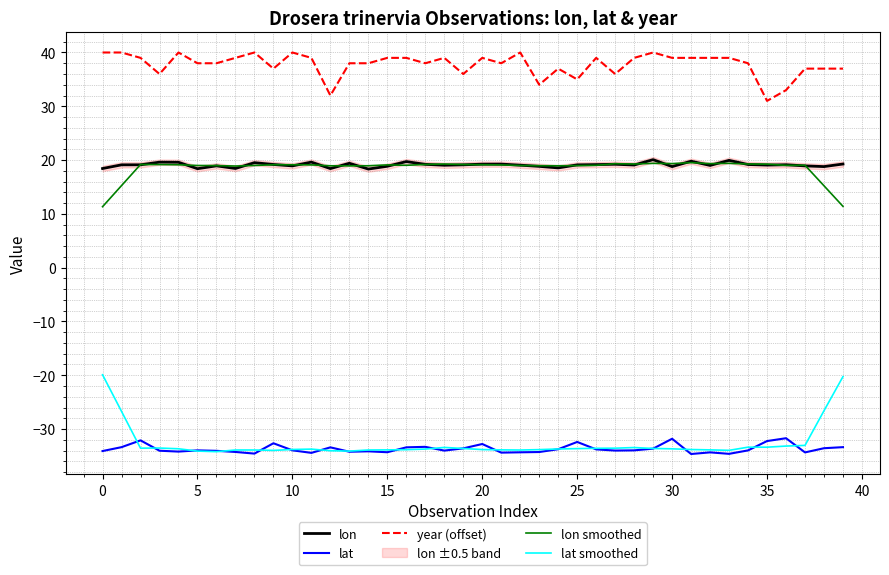

List the series in order of their peak value, lowest first.

lat, lat smoothed, lon smoothed, lon, year (offset)